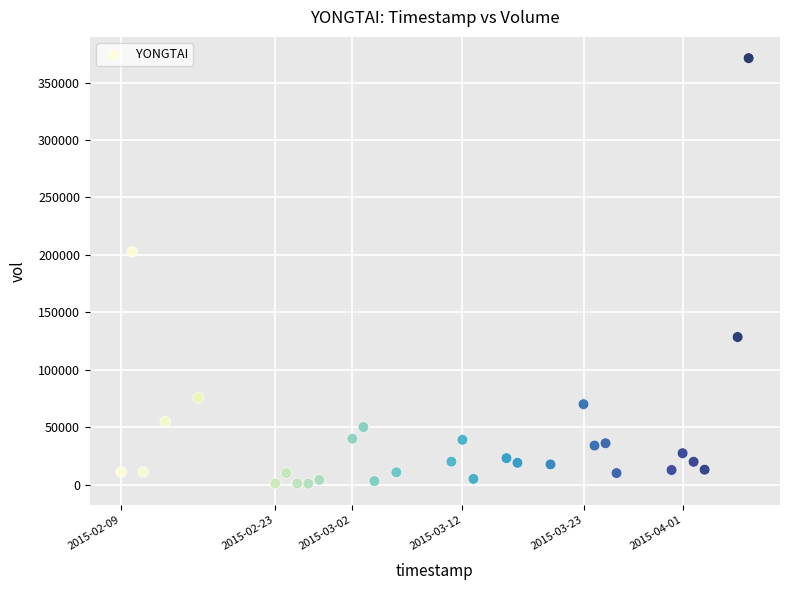

What Y value in the scatter plot is closest to 186050?

202600